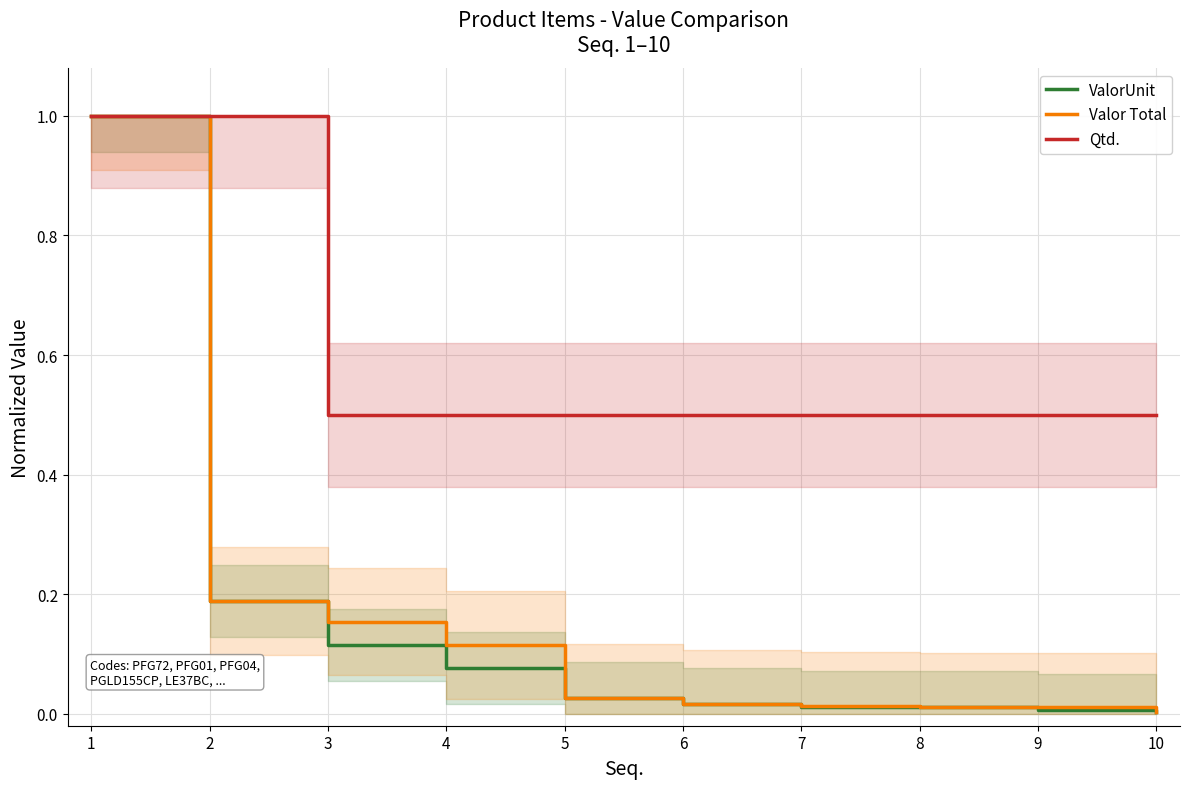

True or false: Qtd. and Valor Total cross at least once.

False